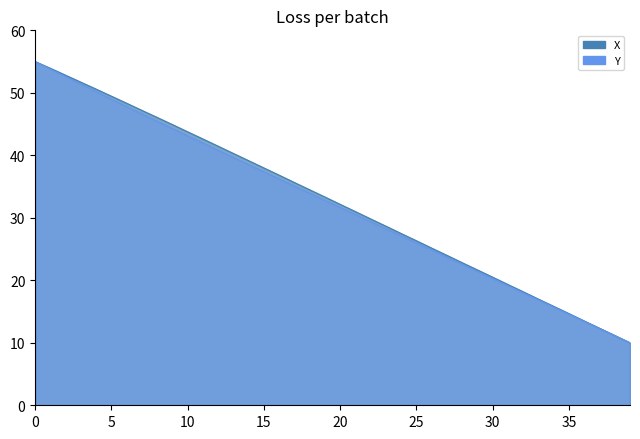

List the series in order of their overall mean, highest first.

X, Y